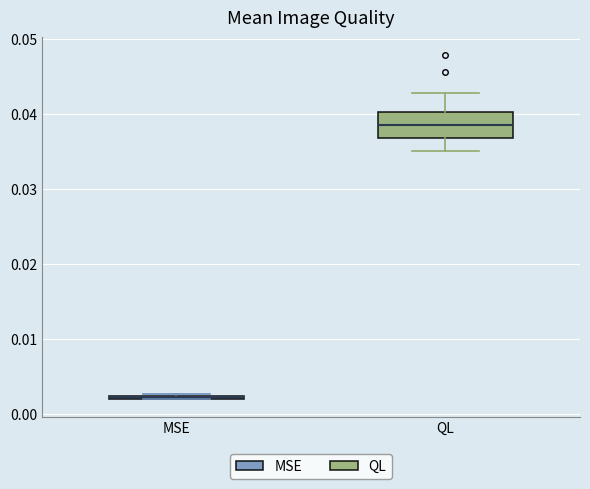

Where is the lower edge of the box for MSE on the y-axis? The values are not printed on the chart, so give them approximately, as read against the axis.

0.002